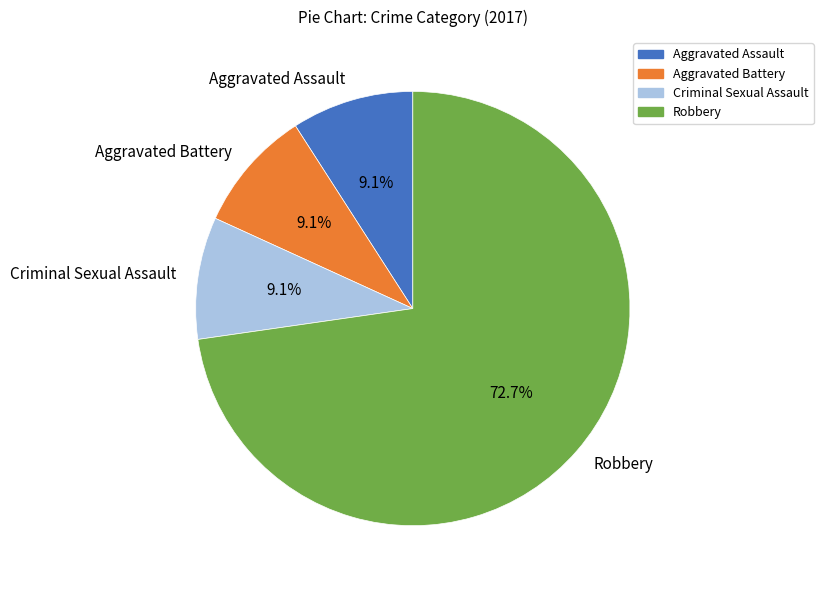

Which category has the biggest portion of the pie?

Robbery